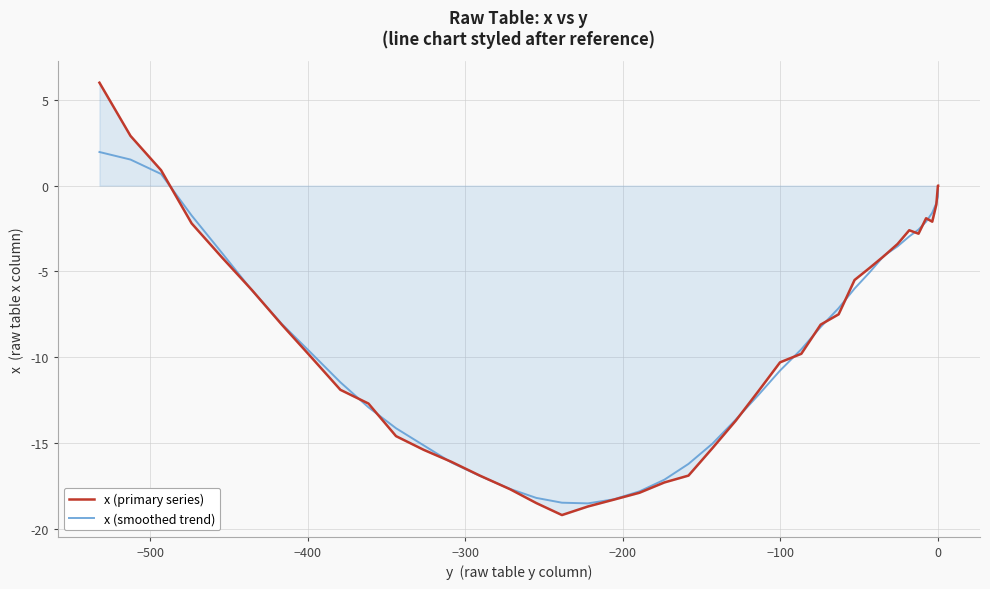

How many positive values does the x (smoothed trend) series have?

3